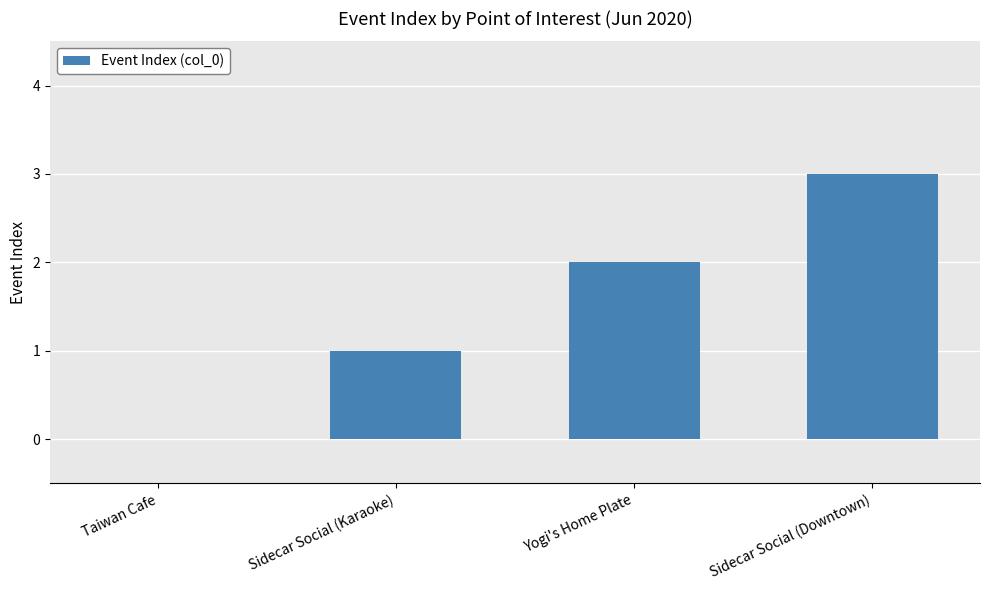

What is the sum of all values?

6